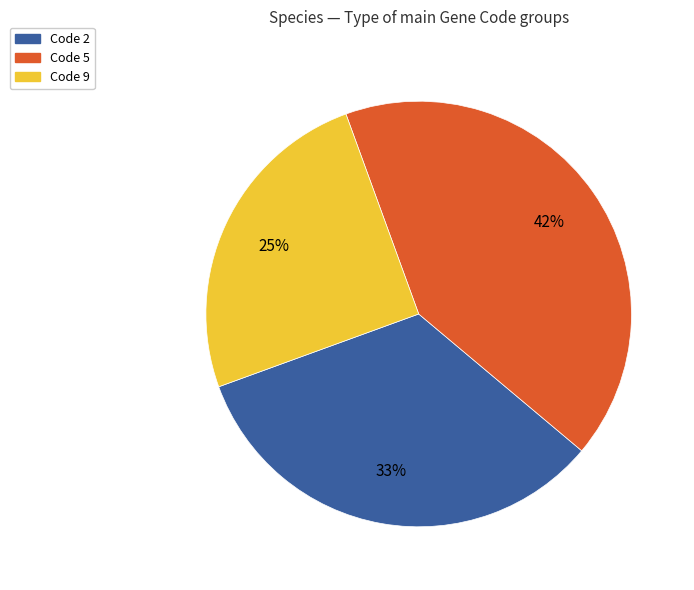

How many slices are in this pie chart?

3